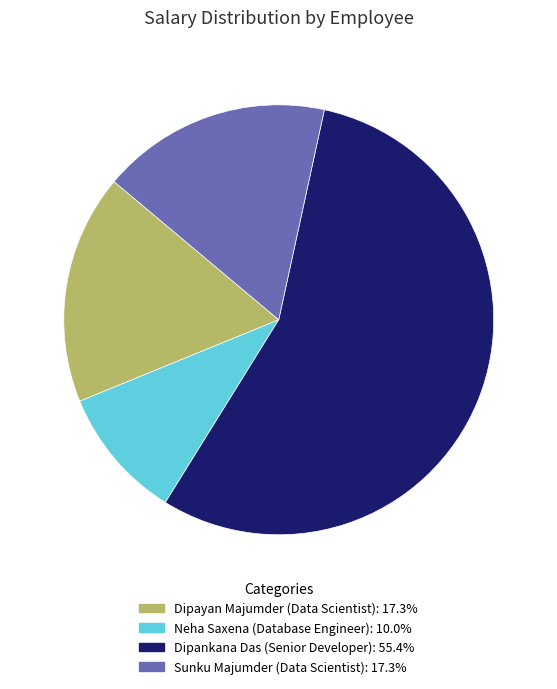

Is there any slice that represents more than half of the pie?

Yes